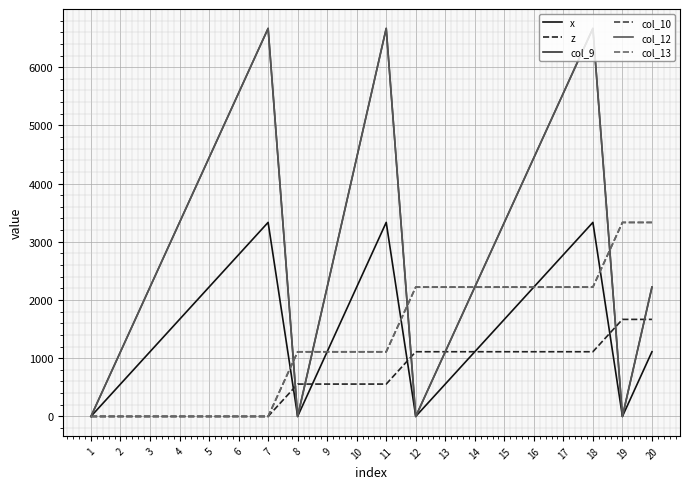

Does the chart display data point markers on the line(s)?

No